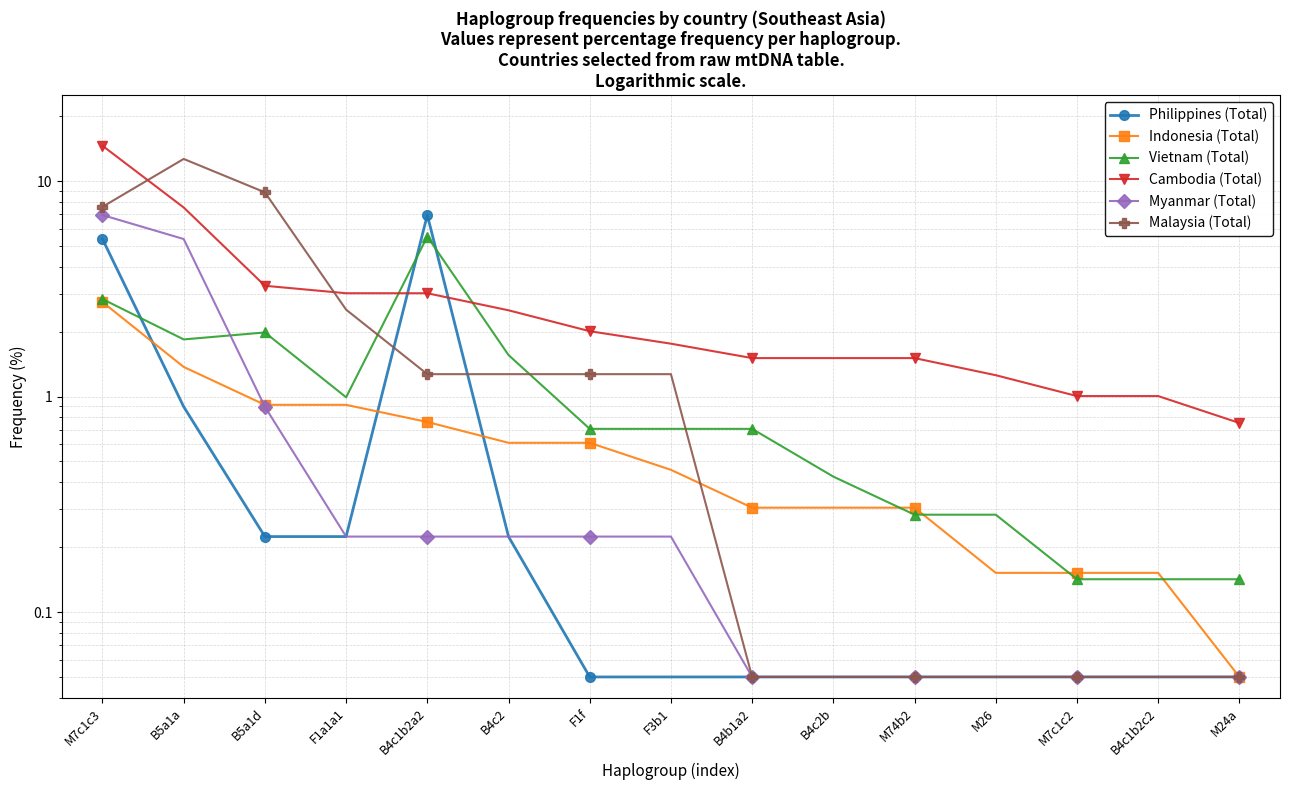

Which series has the widest spread of values?

Cambodia (Total)